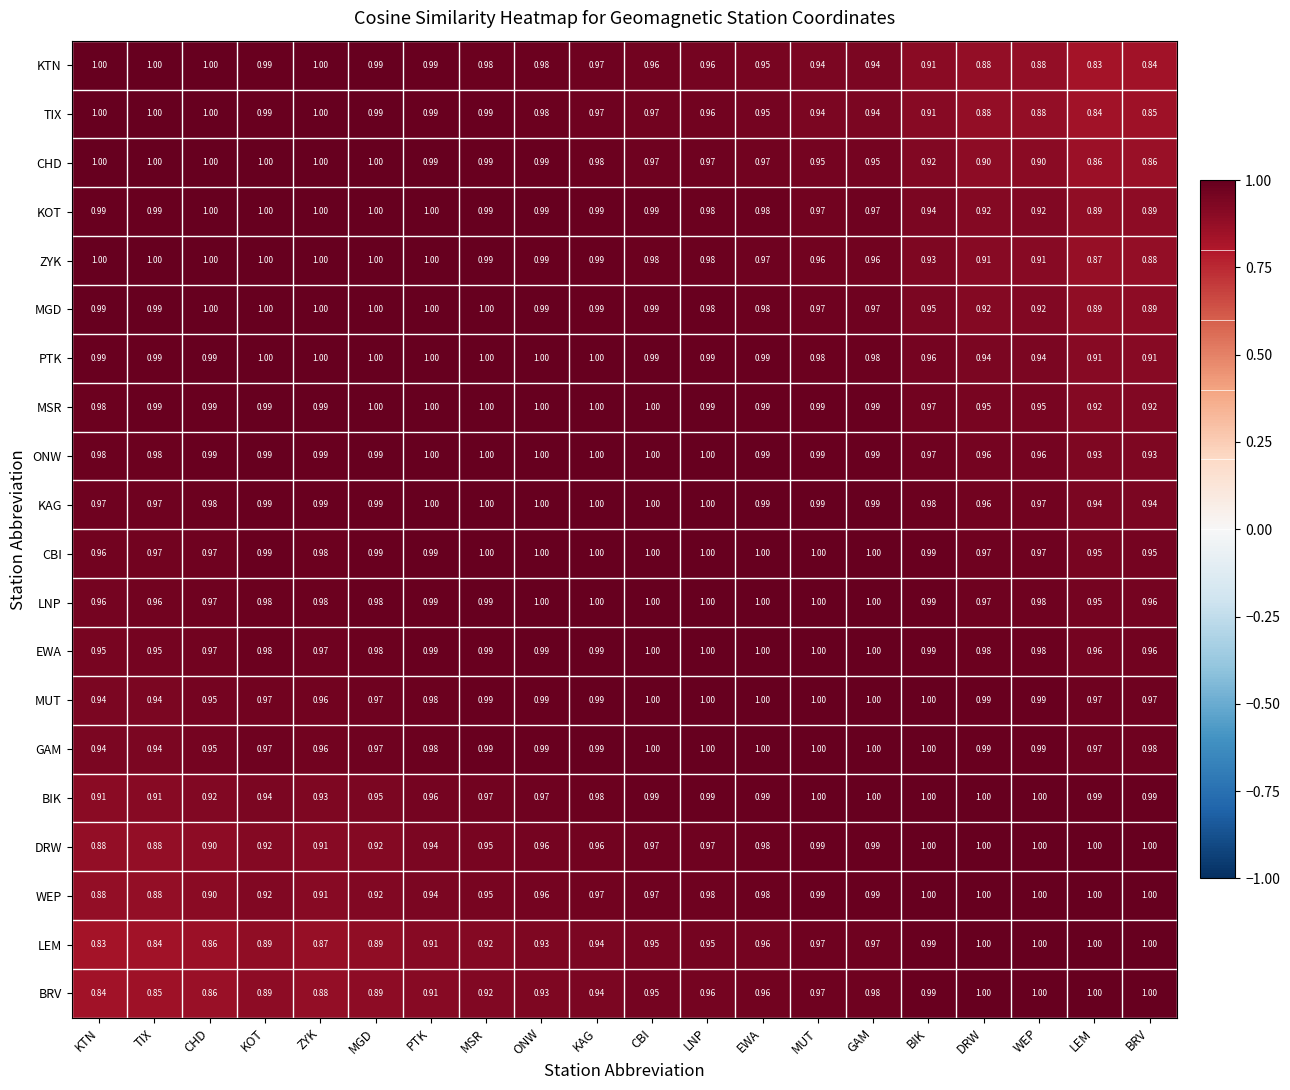

At which label does KTN reach its minimum?

LEM